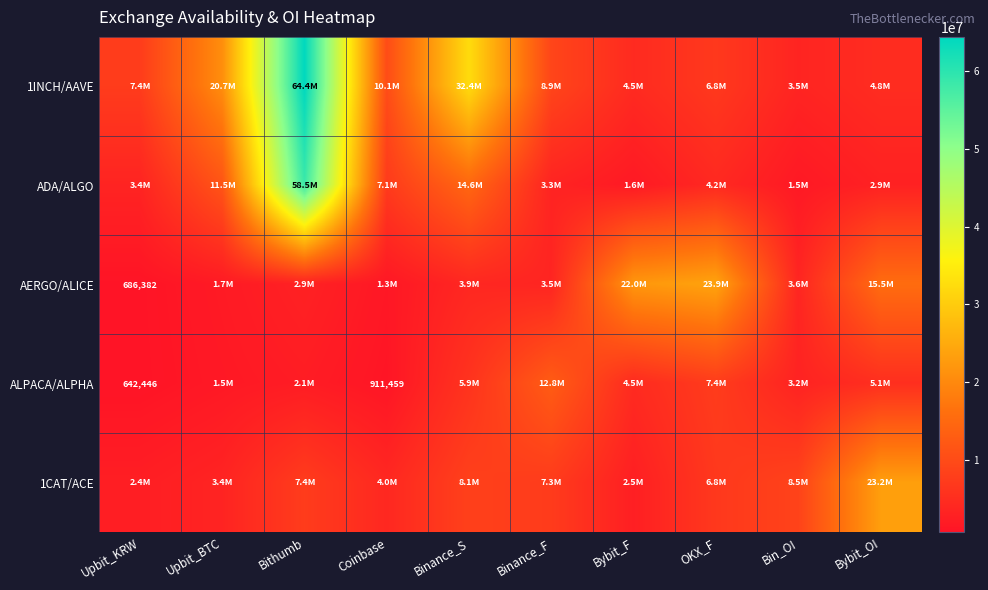

How many values in the 1INCH/AAVE series exceed 8948845?

4